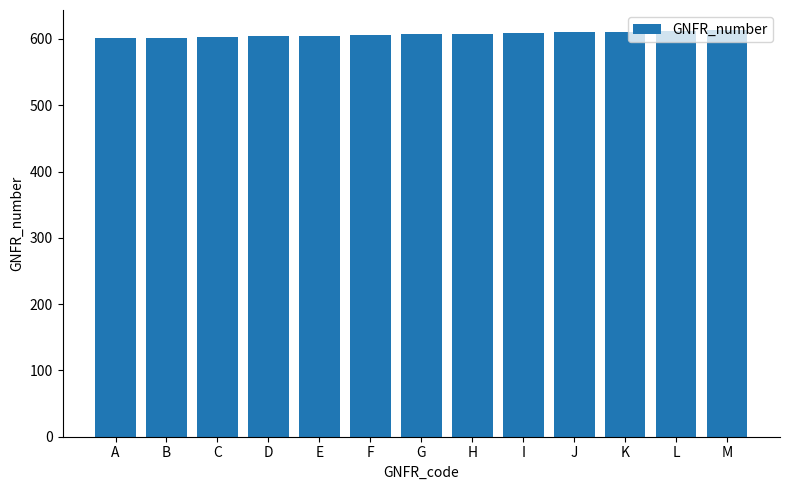

What is the value of the 5th bar from the left?

605